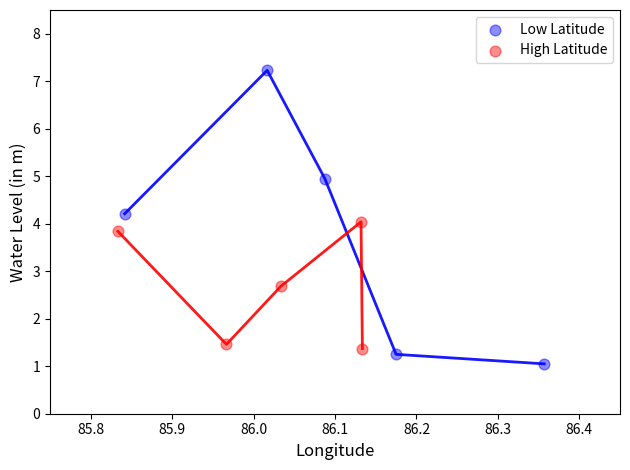

Which series contains the highest Y value?

Low Latitude